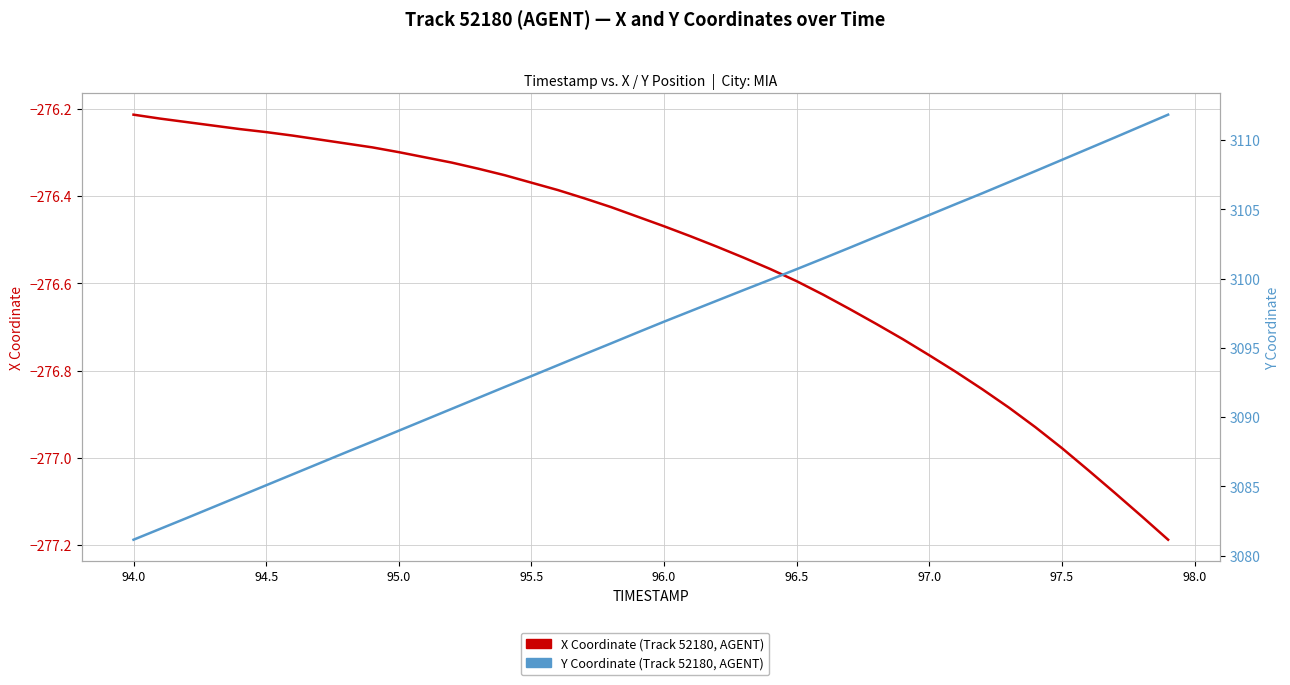

What is the smallest value displayed?

-277.2